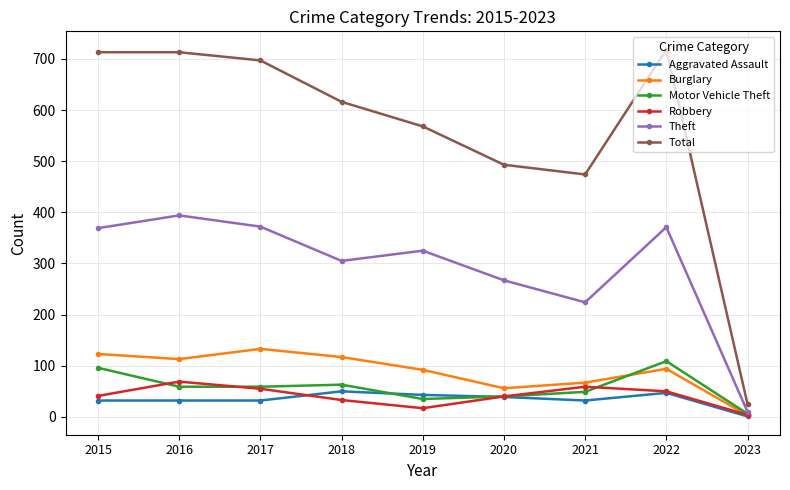

What is the spread (max minus min) of values at 2018?

583